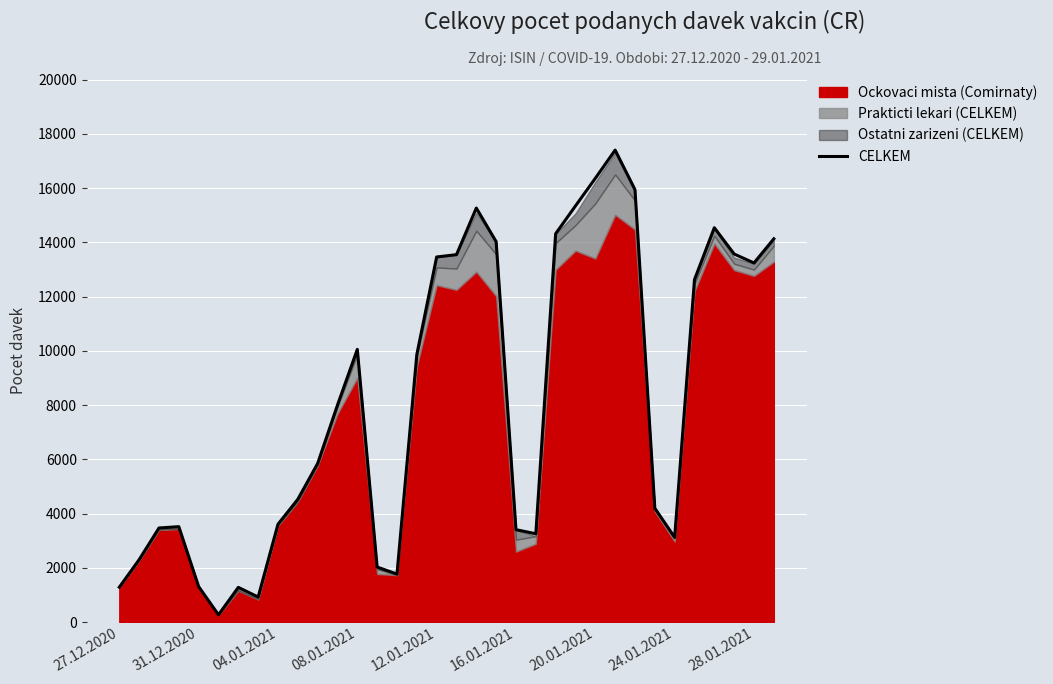

What is the change in value from 28 to 31?

+10444